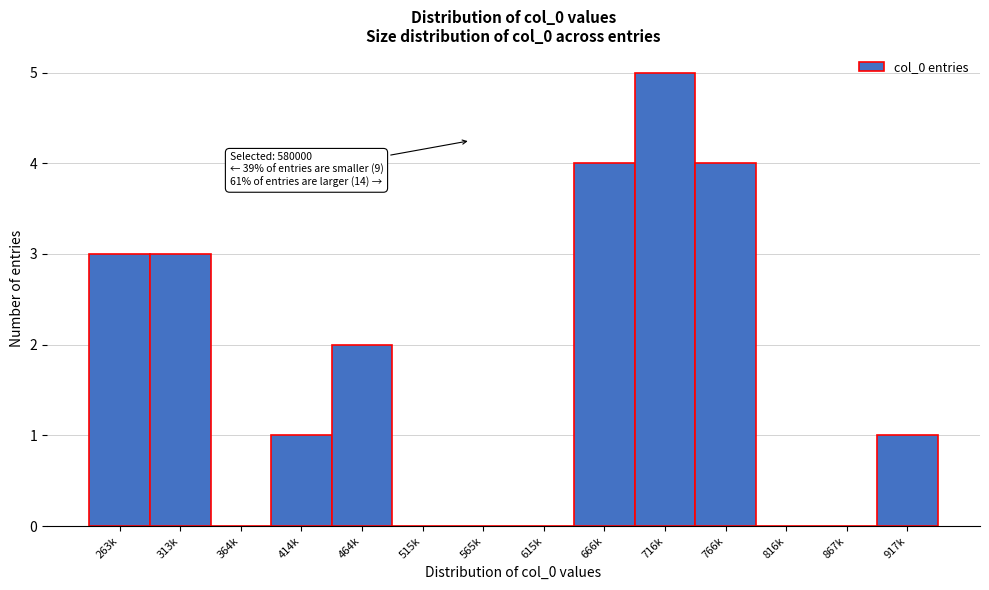

Reading left to right, extract all data points from this chart.

263k=3	313k=3	364k=0	414k=1	464k=2	515k=0	565k=0	615k=0	666k=4	716k=5	766k=4	816k=0	867k=0	917k=1